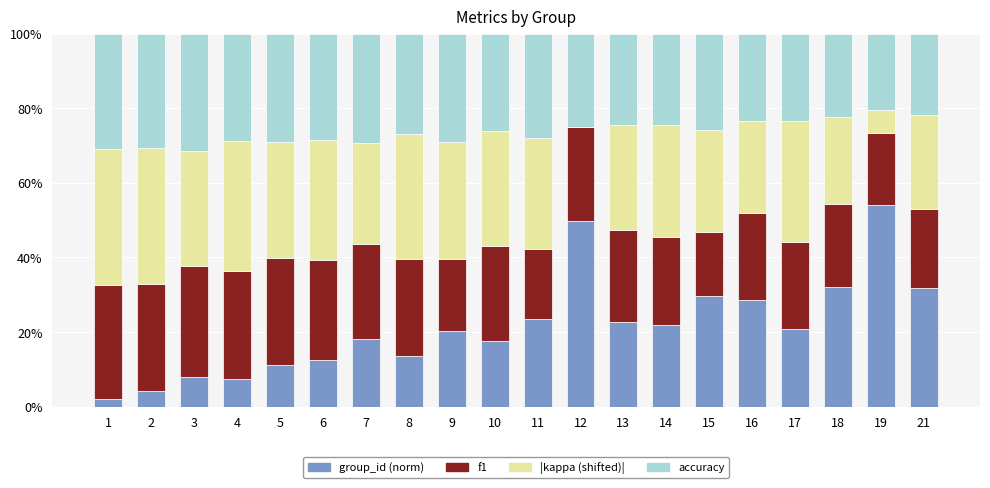

What is the sum of all f1 values?

4.9